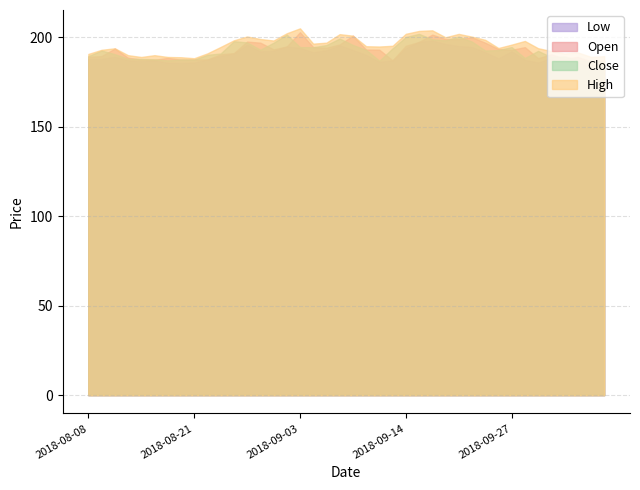

What is the greatest value displayed?

205.0